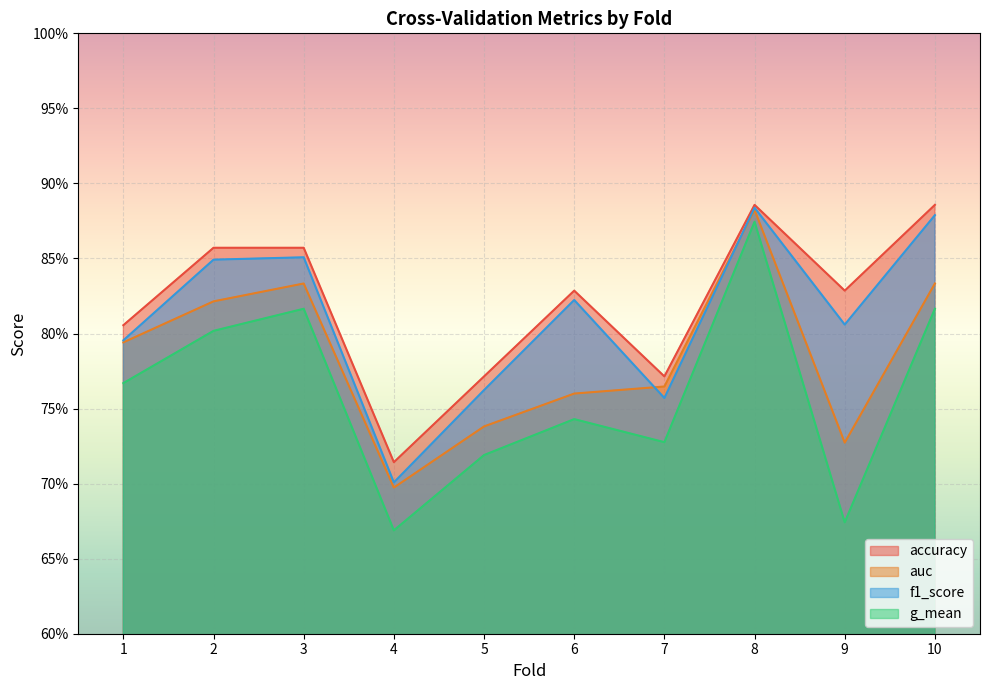

Reading left to right, what are all the values shown in this chart?

accuracy: 1=0.8	2=0.9	3=0.9	4=0.7	5=0.8	6=0.8	7=0.8	8=0.9	9=0.8	10=0.9
auc: 1=0.8	2=0.8	3=0.8	4=0.7	5=0.7	6=0.8	7=0.8	8=0.9	9=0.7	10=0.8
f1_score: 1=0.8	2=0.8	3=0.9	4=0.7	5=0.8	6=0.8	7=0.8	8=0.9	9=0.8	10=0.9
g_mean: 1=0.8	2=0.8	3=0.8	4=0.7	5=0.7	6=0.7	7=0.7	8=0.9	9=0.7	10=0.8